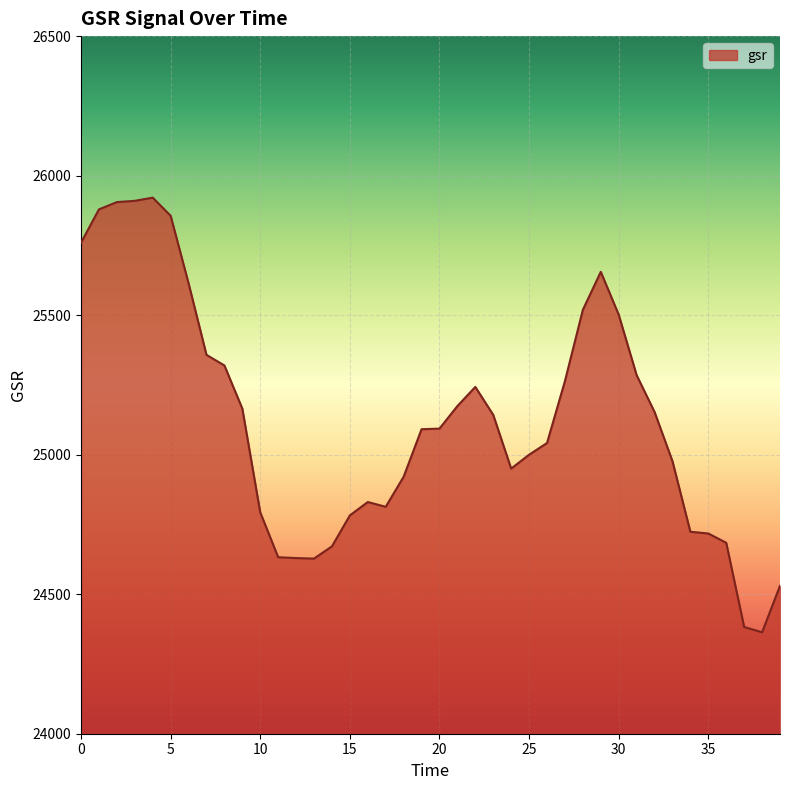

What is the difference between the maximum and minimum values?

1557.8